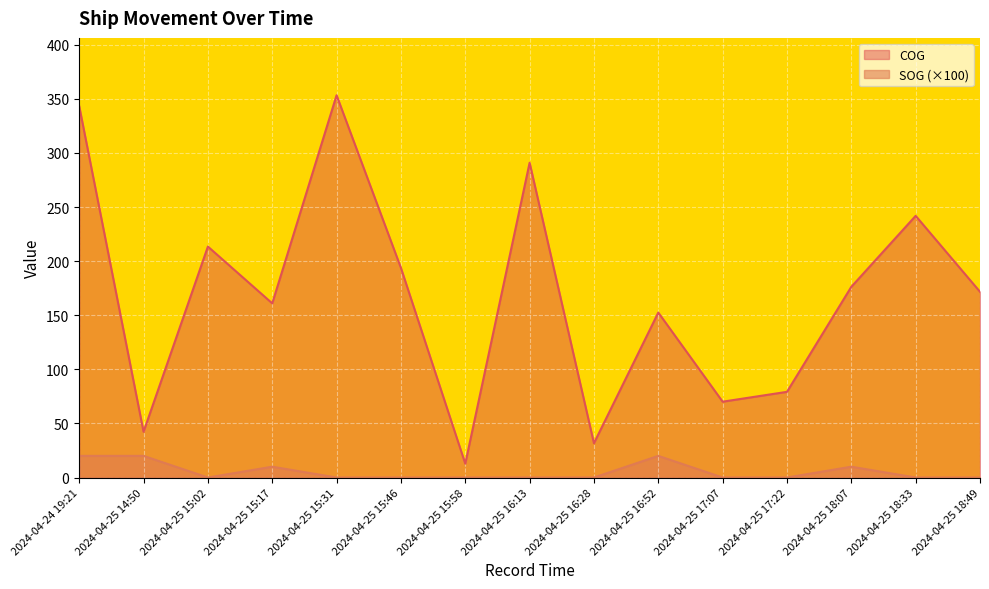

What position from the right is 2024-04-25 16:13?

8